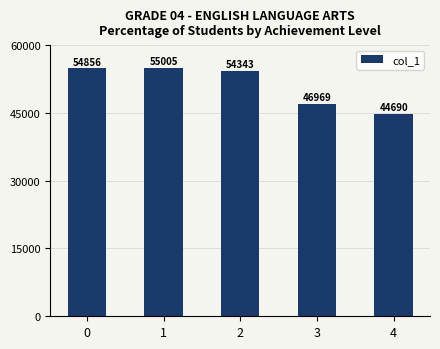

What is the sum of the values at 0 and 3?

101825